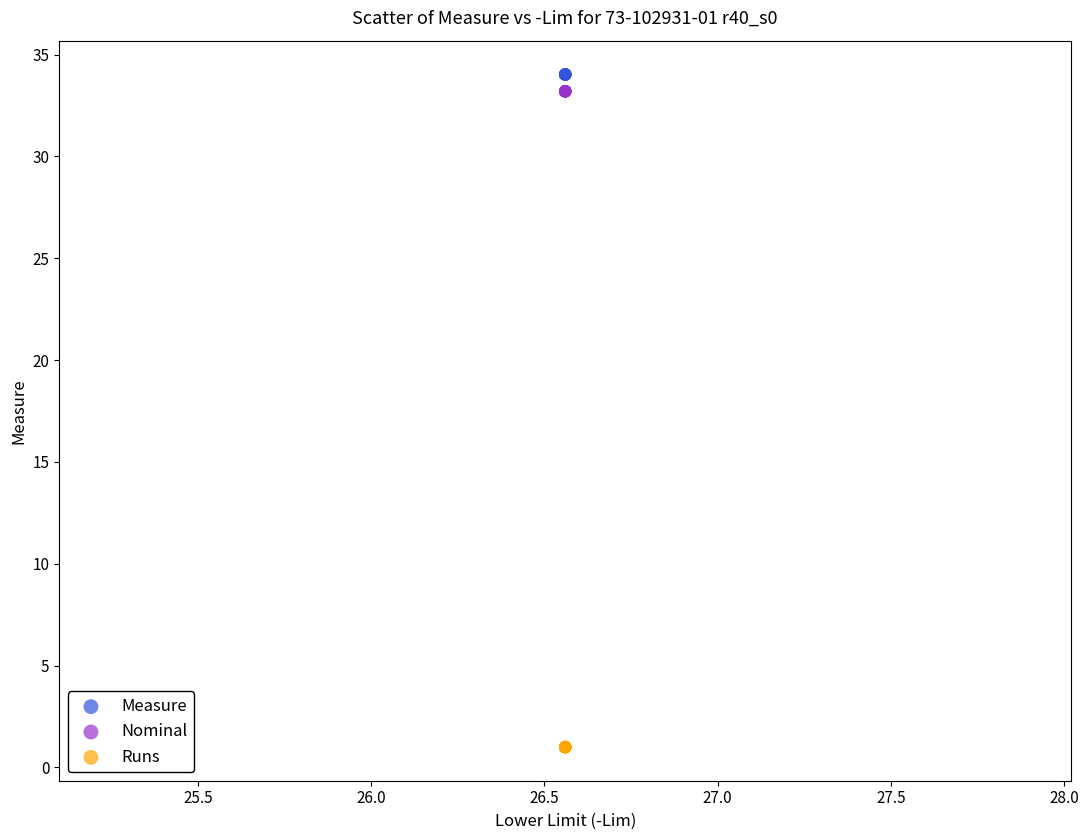

Which series reaches the minimum Y coordinate?

Runs